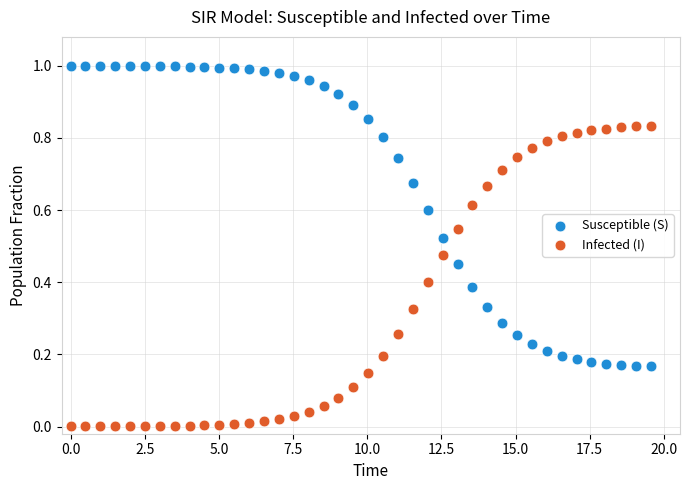

Which series reaches the minimum Y coordinate?

Infected (I)